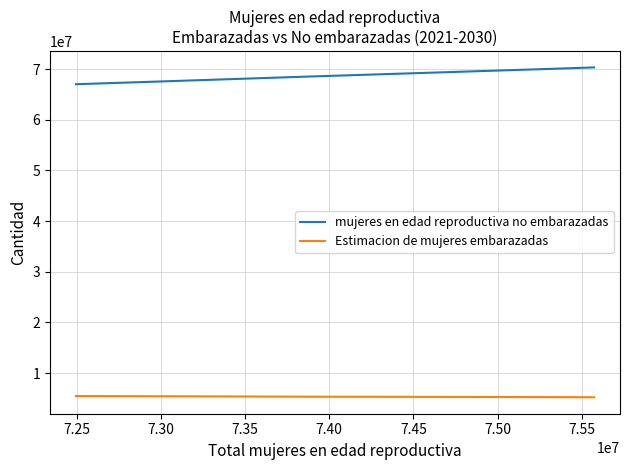

Which series has the largest total across all categories?

mujeres en edad reproductiva no embarazadas